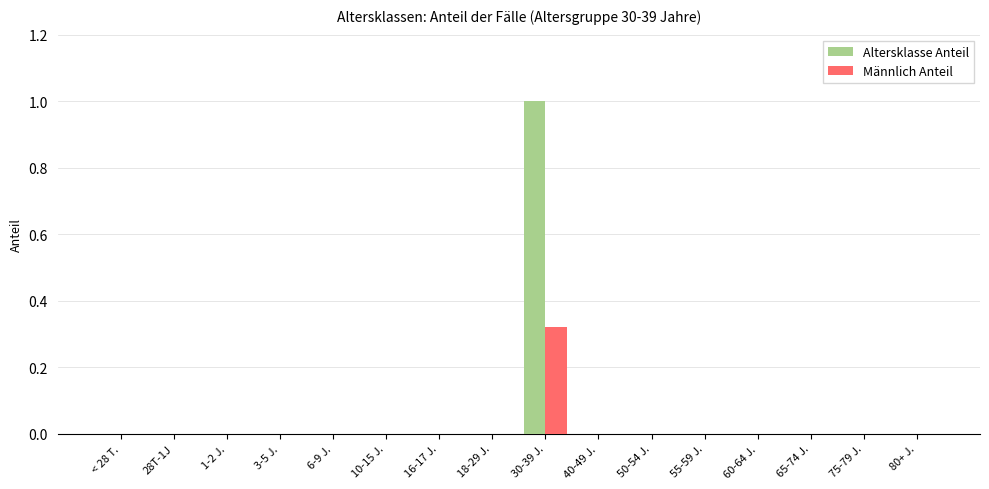

What is the average value of the Altersklasse Anteil series?

0.1